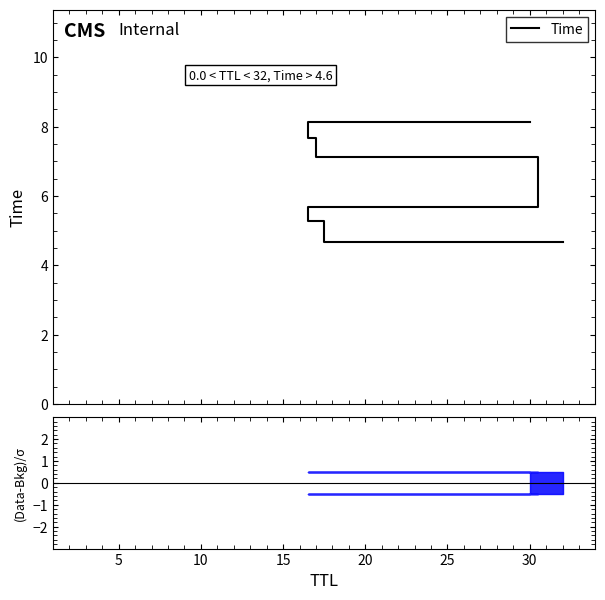

What is the sum of the values at 10 and 0?

10.3